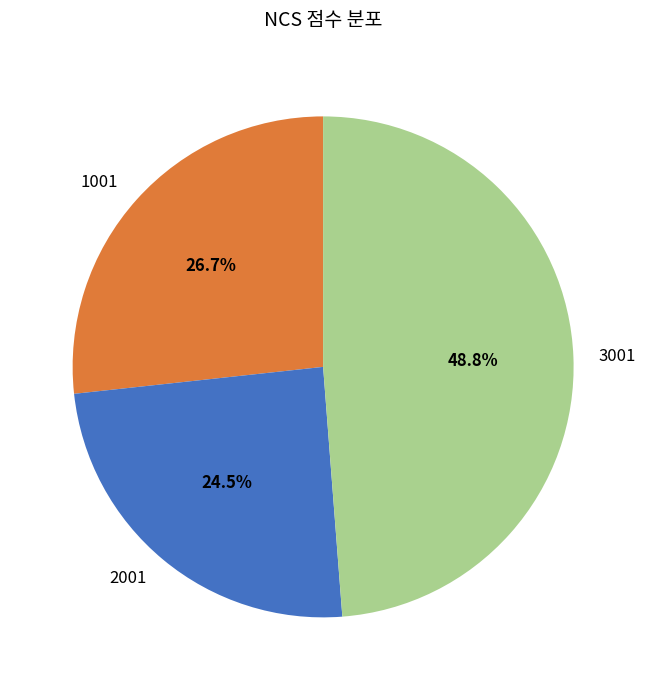

Which slice is the smallest?

2001